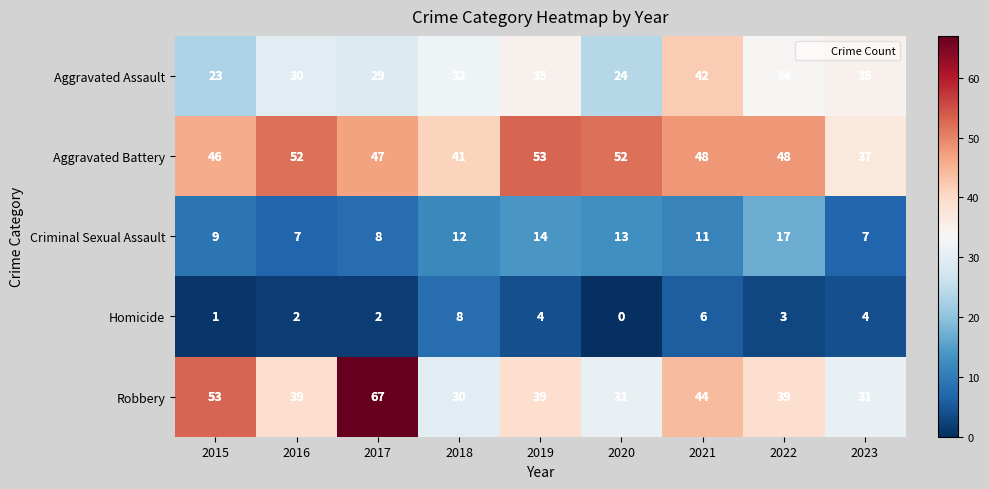

Which series changed the most between 2019 and 2023?

Aggravated Battery